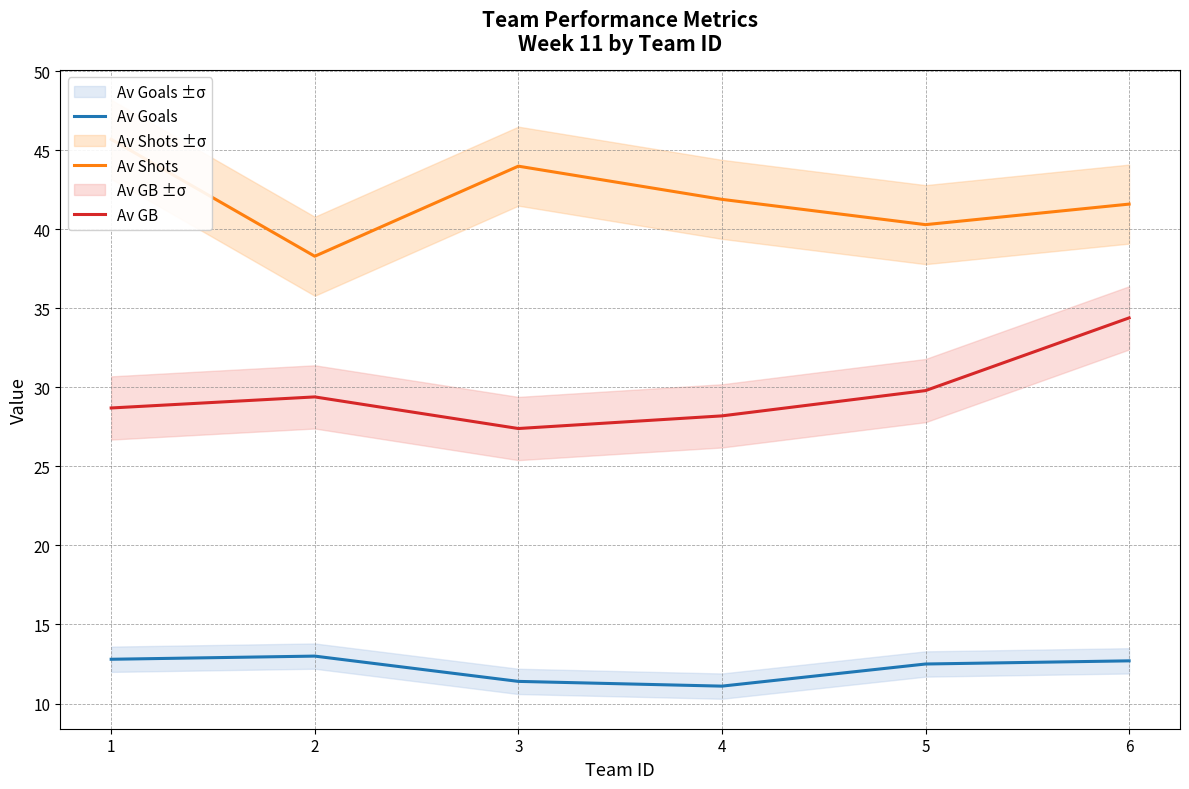

Rank the series by their maximum value, from lowest to highest.

Av Goals, Av GB, Av Shots